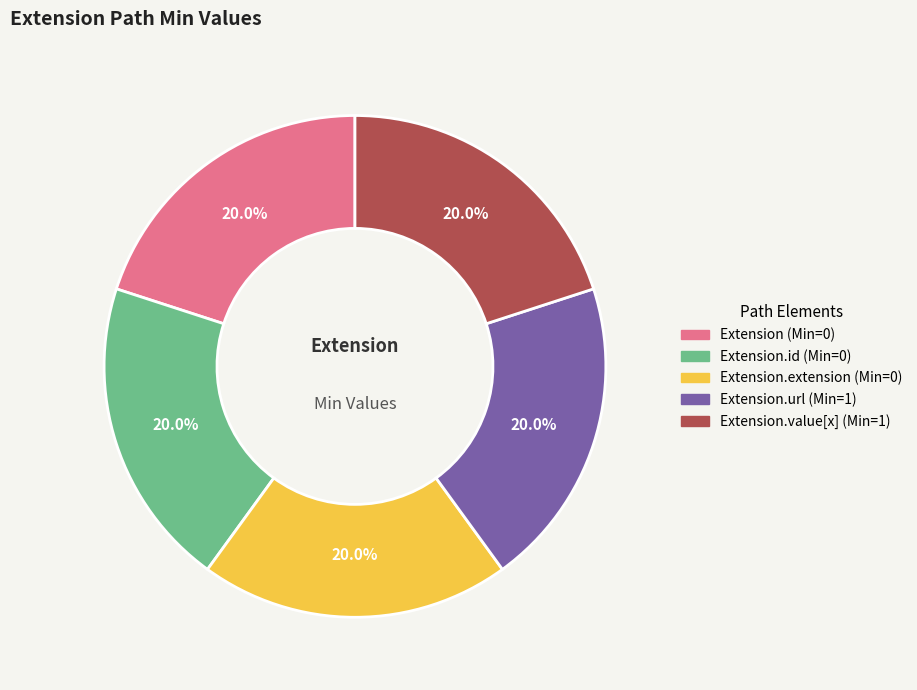

Does any single category account for the majority?

No